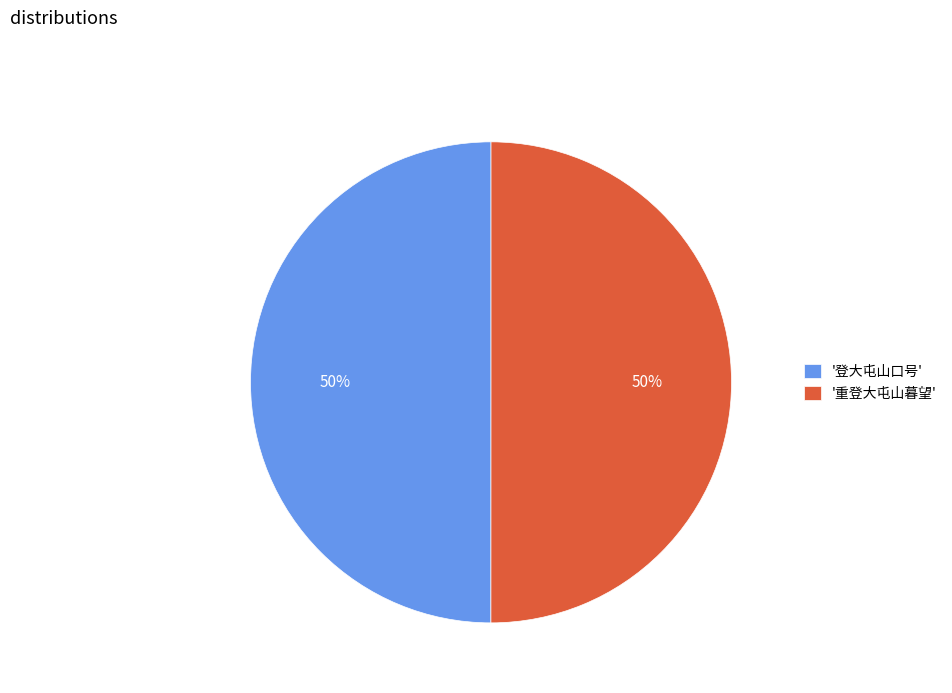

Is the sum of '登大屯山口号' and '重登大屯山暮望' greater than half?

Yes